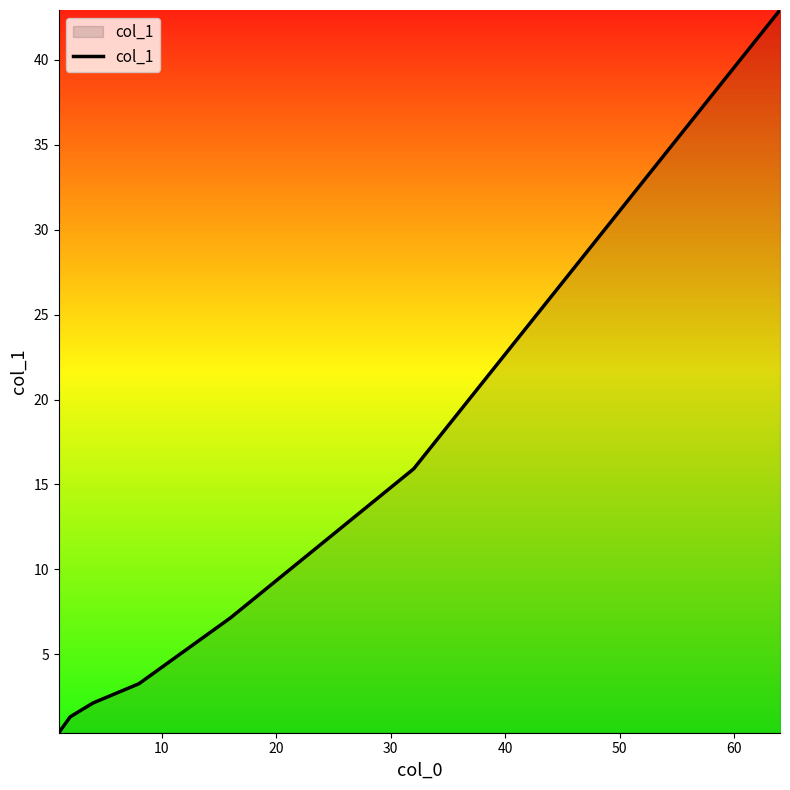

What is the sum of all values?

73.1